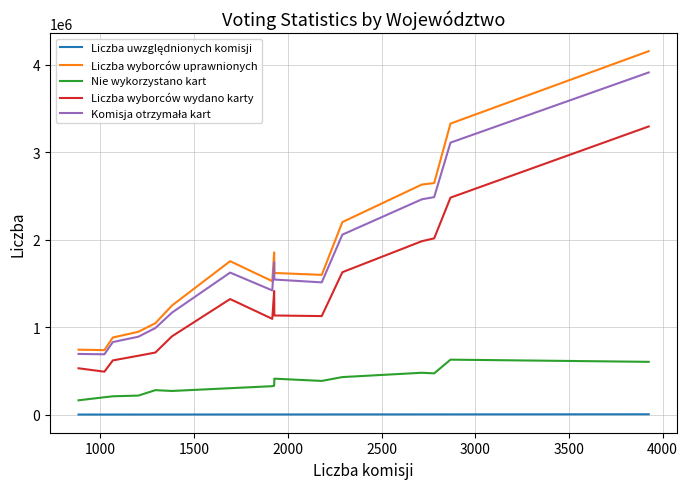

What is the difference between the maximum and minimum values in the Liczba wyborców wydano karty series?

2801896